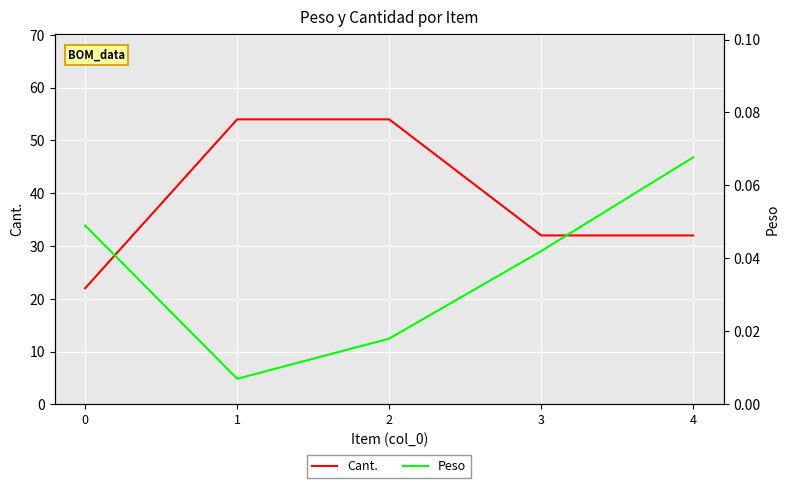

Reading left to right, extract all data points from this chart.

Cant.: 22.0	54.0	54.0	32.0	32.0
Peso: 0.0	0.0	0.0	0.0	0.1